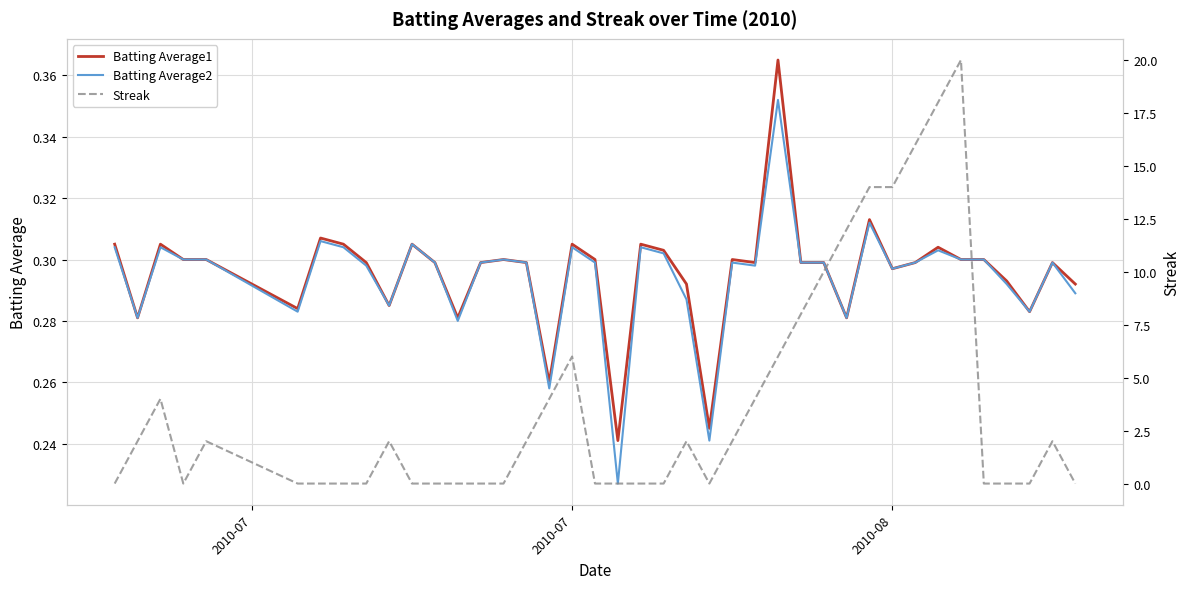

What is the average value of the Batting Average1 series?

0.3